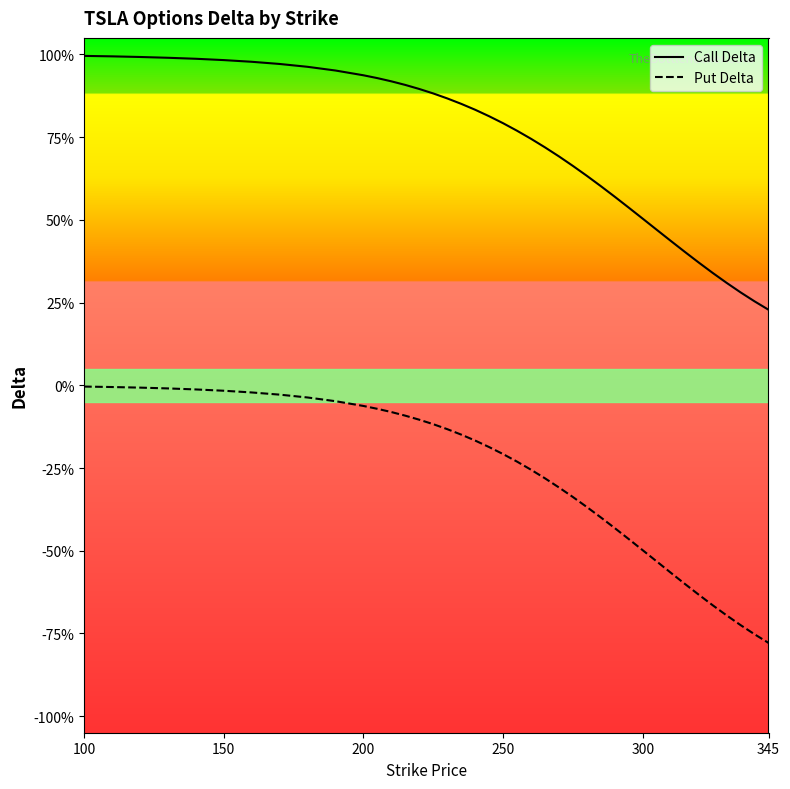

What is the sum of all Call Delta values?

29.0